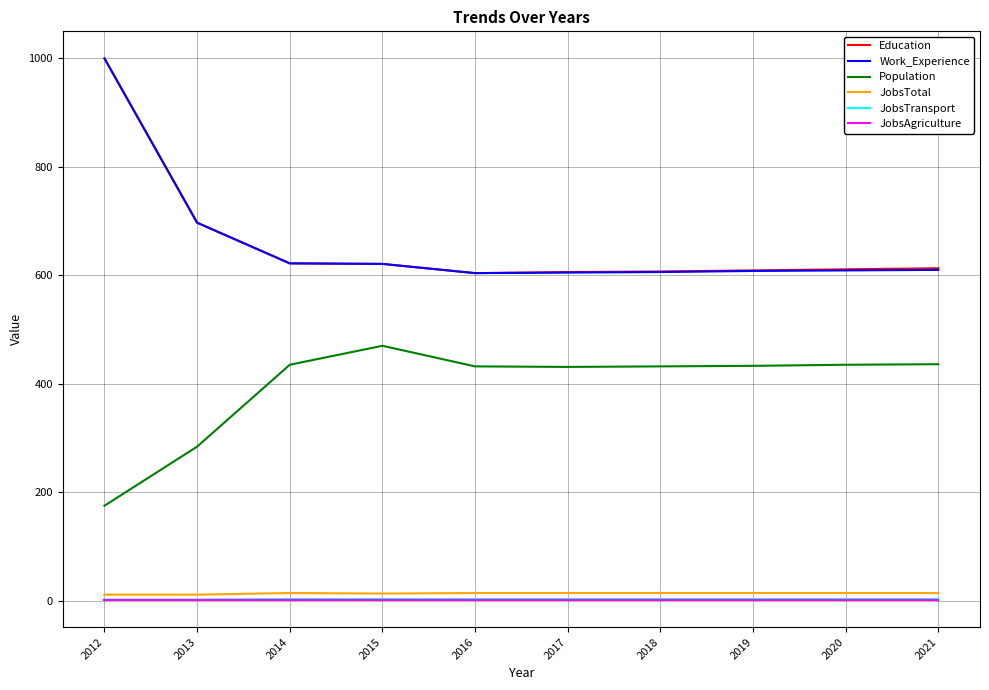

At which label does Work_Experience first exceed 610?

2012